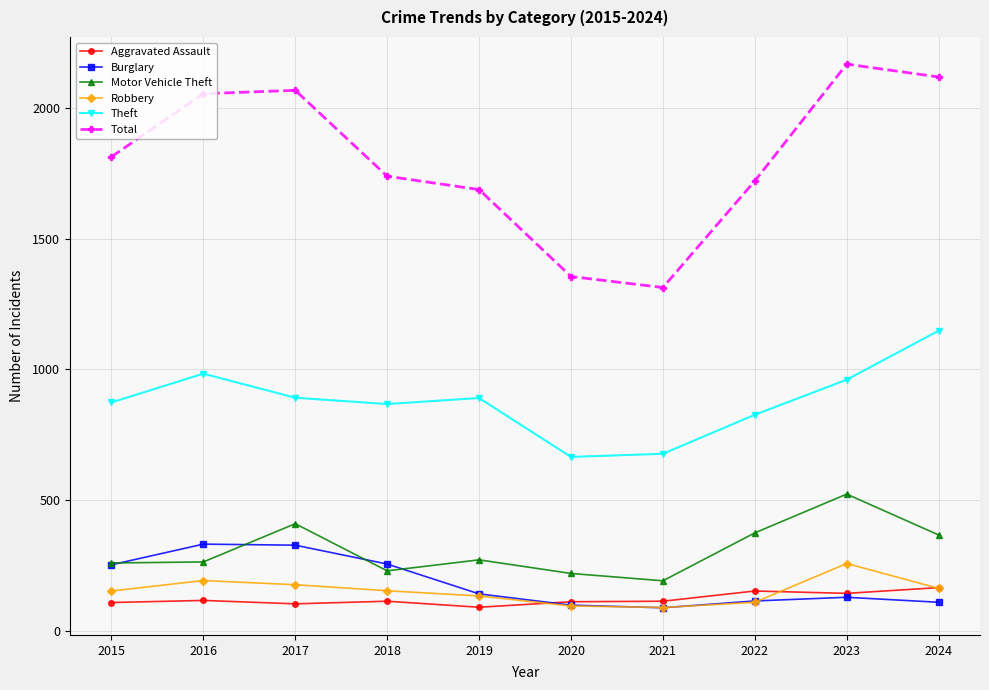

What value does the Aggravated Assault series have at 2021?

115